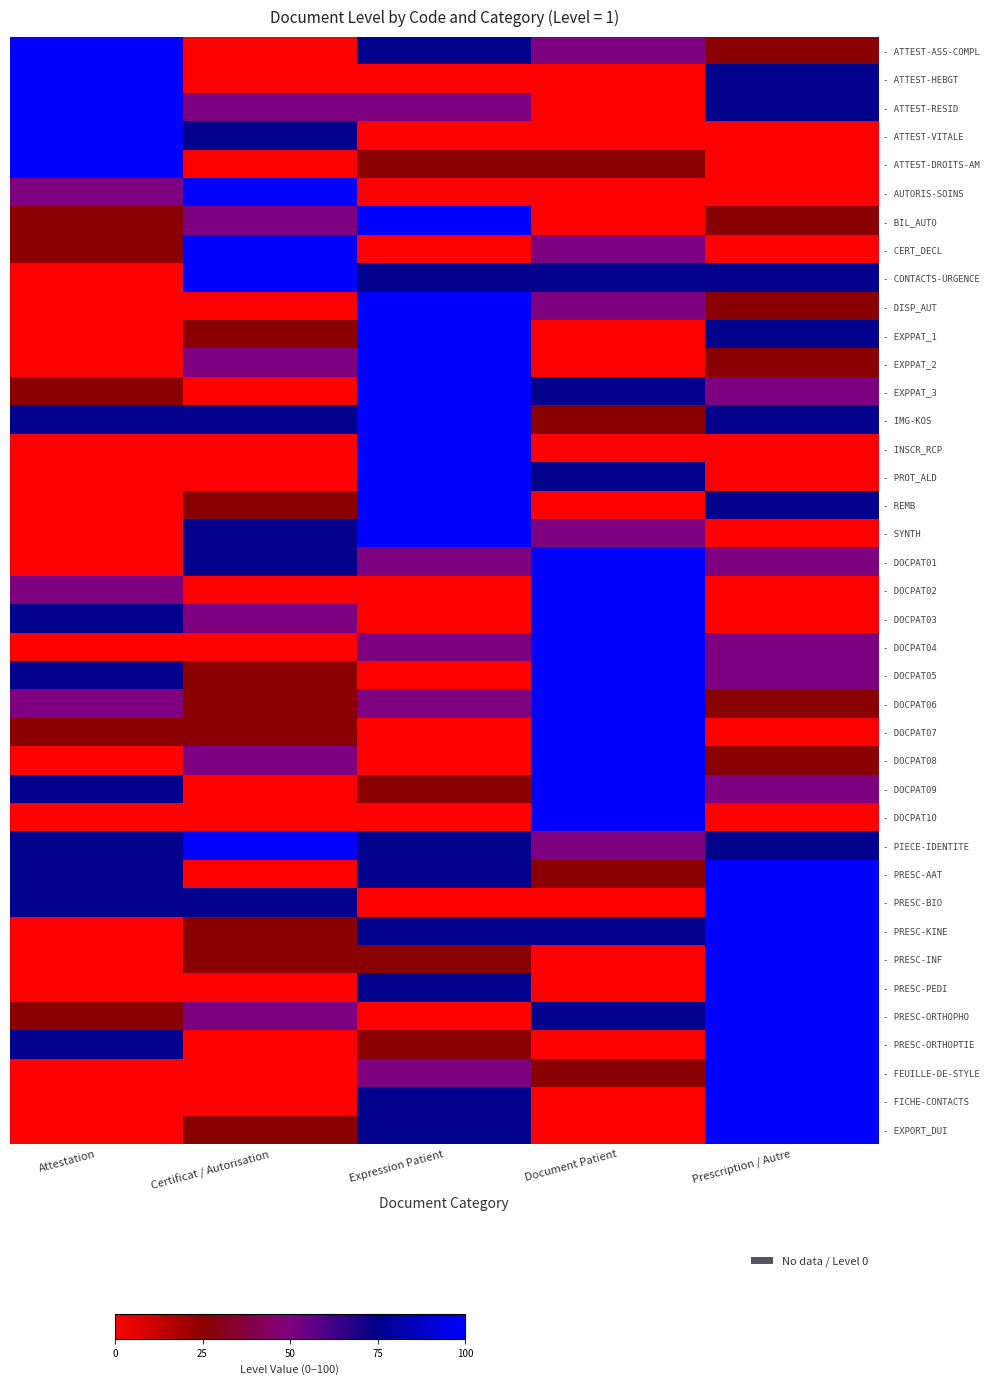

Reading left to right, transcribe all the data shown in this chart.

- ATTEST-ASS-COMPL: Attestation=100	Certificat / Autorisation=0	Expression Patient=75	Document Patient=50	Prescription / Autre=25
- ATTEST-HEBGT: Attestation=100	Certificat / Autorisation=0	Expression Patient=0	Document Patient=0	Prescription / Autre=75
- ATTEST-RESID: Attestation=100	Certificat / Autorisation=50	Expression Patient=50	Document Patient=0	Prescription / Autre=75
- ATTEST-VITALE: Attestation=100	Certificat / Autorisation=75	Expression Patient=0	Document Patient=0	Prescription / Autre=0
- ATTEST-DROITS-AM: Attestation=100	Certificat / Autorisation=0	Expression Patient=25	Document Patient=25	Prescription / Autre=0
- AUTORIS-SOINS: Attestation=50	Certificat / Autorisation=100	Expression Patient=0	Document Patient=0	Prescription / Autre=0
- BIL_AUTO: Attestation=25	Certificat / Autorisation=50	Expression Patient=100	Document Patient=0	Prescription / Autre=25
- CERT_DECL: Attestation=25	Certificat / Autorisation=100	Expression Patient=0	Document Patient=50	Prescription / Autre=0
- CONTACTS-URGENCE: Attestation=0	Certificat / Autorisation=100	Expression Patient=75	Document Patient=75	Prescription / Autre=75
- DISP_AUT: Attestation=0	Certificat / Autorisation=0	Expression Patient=100	Document Patient=50	Prescription / Autre=25
- EXPPAT_1: Attestation=0	Certificat / Autorisation=25	Expression Patient=100	Document Patient=0	Prescription / Autre=75
- EXPPAT_2: Attestation=0	Certificat / Autorisation=50	Expression Patient=100	Document Patient=0	Prescription / Autre=25
- EXPPAT_3: Attestation=25	Certificat / Autorisation=0	Expression Patient=100	Document Patient=75	Prescription / Autre=50
- IMG-KOS: Attestation=75	Certificat / Autorisation=75	Expression Patient=100	Document Patient=25	Prescription / Autre=75
- INSCR_RCP: Attestation=0	Certificat / Autorisation=0	Expression Patient=100	Document Patient=0	Prescription / Autre=0
- PROT_ALD: Attestation=0	Certificat / Autorisation=0	Expression Patient=100	Document Patient=75	Prescription / Autre=0
- REMB: Attestation=0	Certificat / Autorisation=25	Expression Patient=100	Document Patient=0	Prescription / Autre=75
- SYNTH: Attestation=0	Certificat / Autorisation=75	Expression Patient=100	Document Patient=50	Prescription / Autre=0
- DOCPAT01: Attestation=0	Certificat / Autorisation=75	Expression Patient=50	Document Patient=100	Prescription / Autre=50
- DOCPAT02: Attestation=50	Certificat / Autorisation=0	Expression Patient=0	Document Patient=100	Prescription / Autre=0
- DOCPAT03: Attestation=75	Certificat / Autorisation=50	Expression Patient=0	Document Patient=100	Prescription / Autre=0
- DOCPAT04: Attestation=0	Certificat / Autorisation=0	Expression Patient=50	Document Patient=100	Prescription / Autre=50
- DOCPAT05: Attestation=75	Certificat / Autorisation=25	Expression Patient=0	Document Patient=100	Prescription / Autre=50
- DOCPAT06: Attestation=50	Certificat / Autorisation=25	Expression Patient=50	Document Patient=100	Prescription / Autre=25
- DOCPAT07: Attestation=25	Certificat / Autorisation=25	Expression Patient=0	Document Patient=100	Prescription / Autre=0
- DOCPAT08: Attestation=0	Certificat / Autorisation=50	Expression Patient=0	Document Patient=100	Prescription / Autre=25
- DOCPAT09: Attestation=75	Certificat / Autorisation=0	Expression Patient=25	Document Patient=100	Prescription / Autre=50
- DOCPAT10: Attestation=0	Certificat / Autorisation=0	Expression Patient=0	Document Patient=100	Prescription / Autre=0
- PIECE-IDENTITE: Attestation=75	Certificat / Autorisation=100	Expression Patient=75	Document Patient=50	Prescription / Autre=75
- PRESC-AAT: Attestation=75	Certificat / Autorisation=0	Expression Patient=75	Document Patient=25	Prescription / Autre=100
- PRESC-BIO: Attestation=75	Certificat / Autorisation=75	Expression Patient=0	Document Patient=0	Prescription / Autre=100
- PRESC-KINE: Attestation=0	Certificat / Autorisation=25	Expression Patient=75	Document Patient=75	Prescription / Autre=100
- PRESC-INF: Attestation=0	Certificat / Autorisation=25	Expression Patient=25	Document Patient=0	Prescription / Autre=100
- PRESC-PEDI: Attestation=0	Certificat / Autorisation=0	Expression Patient=75	Document Patient=0	Prescription / Autre=100
- PRESC-ORTHOPHO: Attestation=25	Certificat / Autorisation=50	Expression Patient=0	Document Patient=75	Prescription / Autre=100
- PRESC-ORTHOPTIE: Attestation=75	Certificat / Autorisation=0	Expression Patient=25	Document Patient=0	Prescription / Autre=100
- FEUILLE-DE-STYLE: Attestation=0	Certificat / Autorisation=0	Expression Patient=50	Document Patient=25	Prescription / Autre=100
- FICHE-CONTACTS: Attestation=0	Certificat / Autorisation=0	Expression Patient=75	Document Patient=0	Prescription / Autre=100
- EXPORT_DUI: Attestation=0	Certificat / Autorisation=25	Expression Patient=75	Document Patient=0	Prescription / Autre=100